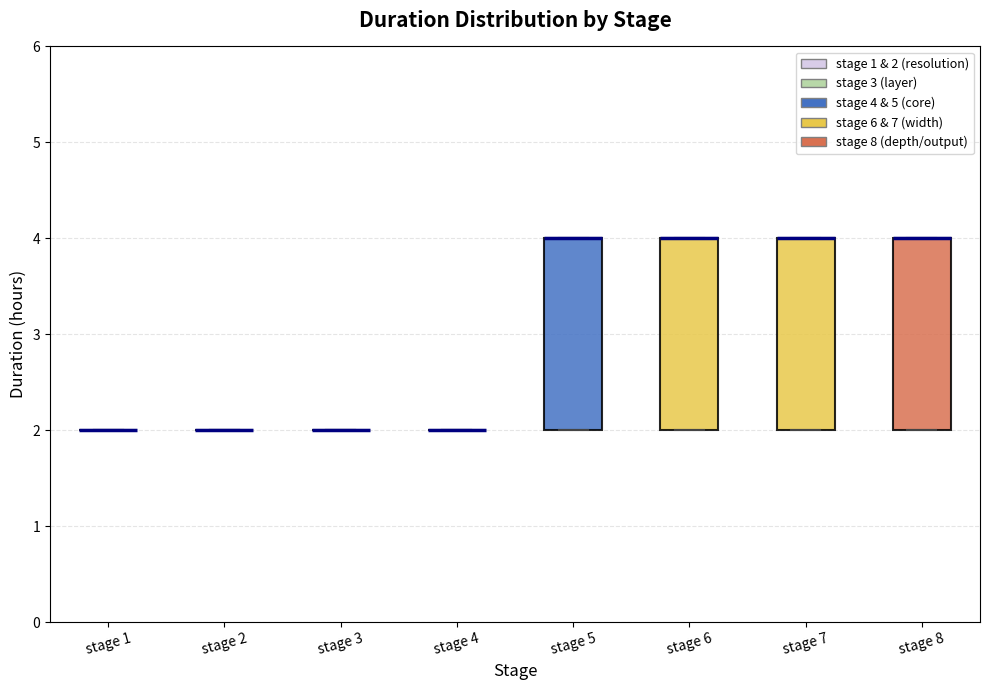

Reading left to right, transcribe this box plot: for each box, give where its median line is, the range the box spans, and where its two whiskers end, as read against the y-axis. The values are not printed on the chart, so give them approximately, as read against the axis.

stage 1: box collapsed to a line at 2, whiskers 2 to 2
stage 2: box collapsed to a line at 2, whiskers 2 to 2
stage 3: box collapsed to a line at 2, whiskers 2 to 2
stage 4: box collapsed to a line at 2, whiskers 2 to 2
stage 5: median 4 (drawn on the box's upper edge), box 2 to 4, whiskers 2 to 4
stage 6: median 4 (drawn on the box's upper edge), box 2 to 4, whiskers 2 to 4
stage 7: median 4 (drawn on the box's upper edge), box 2 to 4, whiskers 2 to 4
stage 8: median 4 (drawn on the box's upper edge), box 2 to 4, whiskers 2 to 4